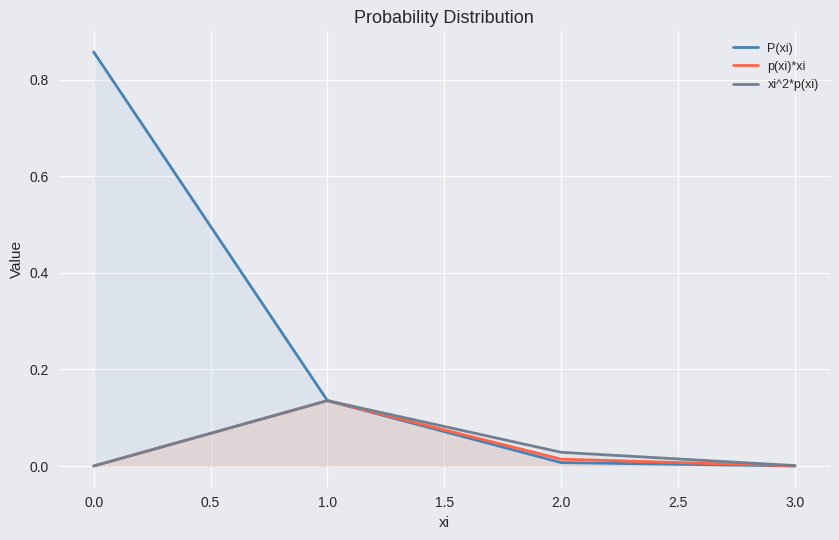

What are all the series names shown in the legend?

P(xi), p(xi)*xi, xi^2*p(xi)